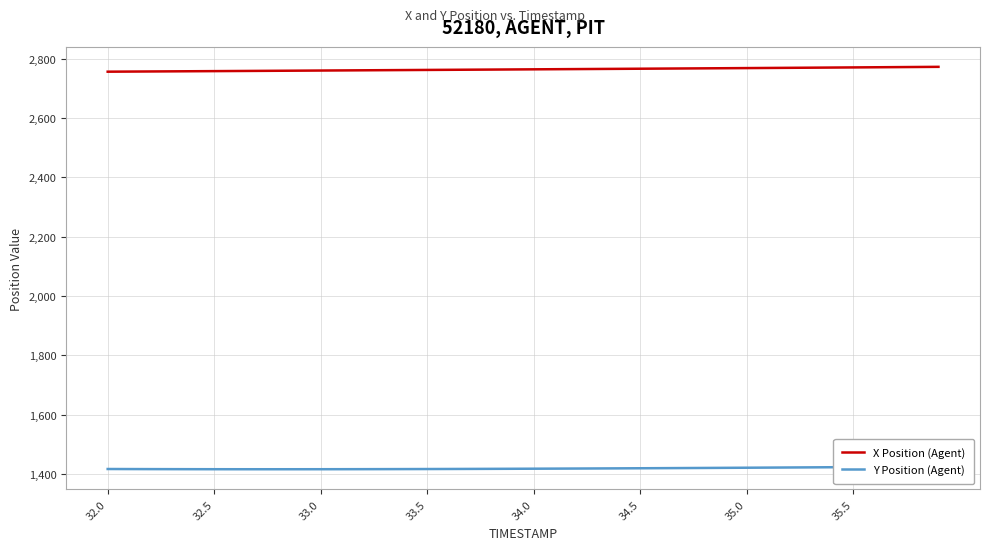

True or false: X Position (Agent) and Y Position (Agent) intersect in this chart.

False